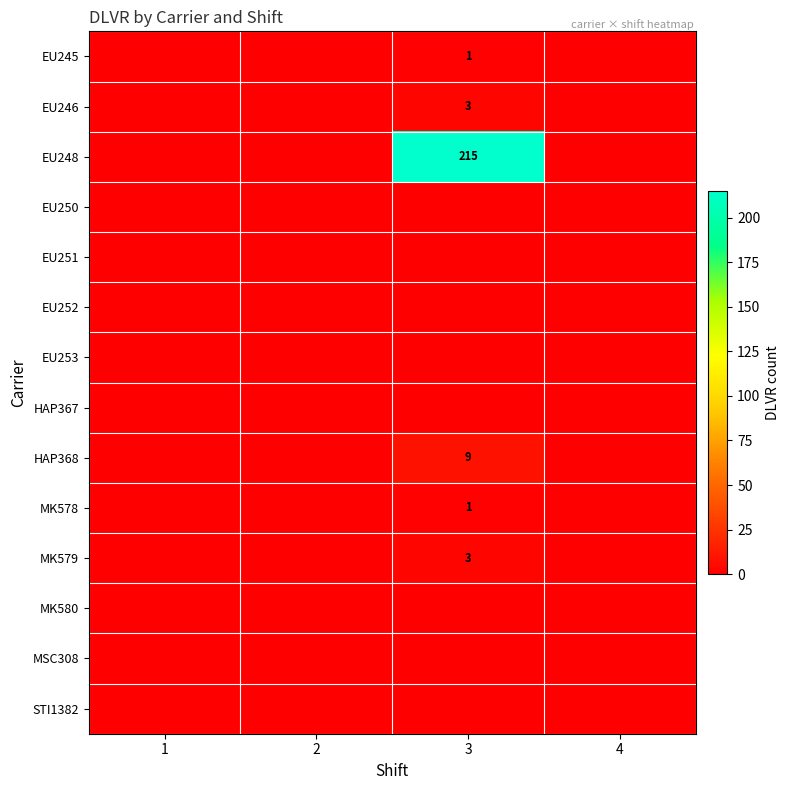

How many categories are shown in the chart?

4